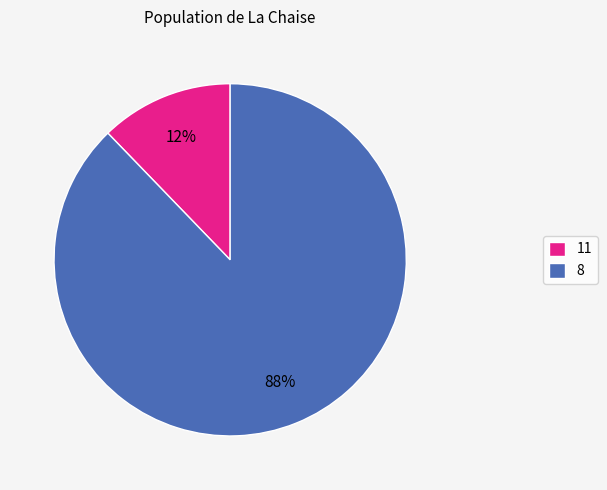

Which has a higher value, 11 or 8?

8